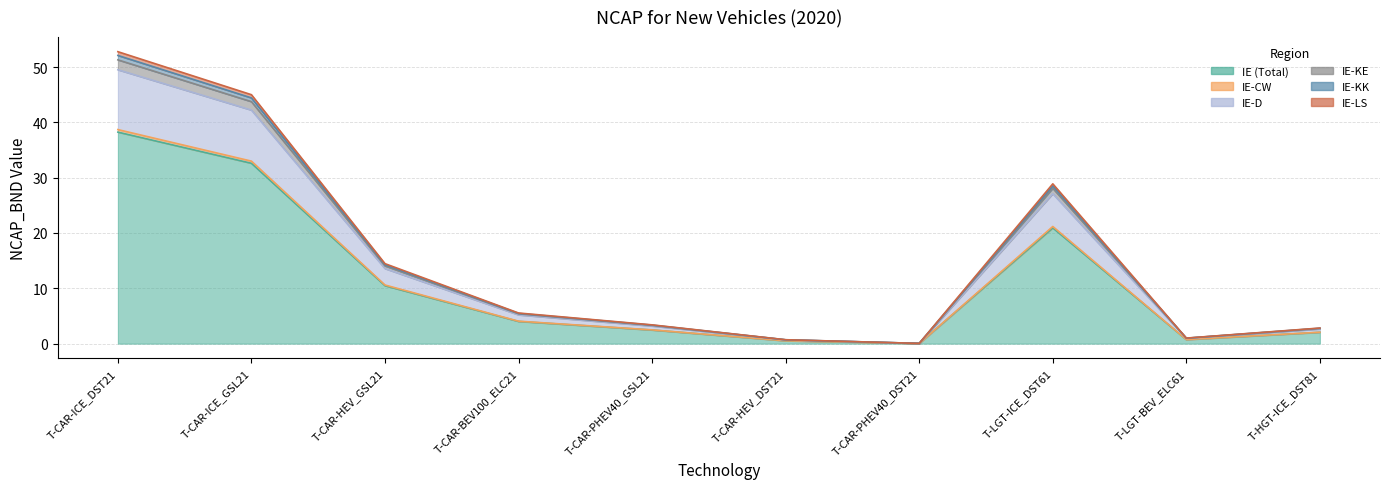

Rank the categories by IE-LS value from lowest to highest.

T-CAR-PHEV40_DST21, T-CAR-HEV_DST21, T-LGT-BEV_ELC61, T-HGT-ICE_DST81, T-CAR-PHEV40_GSL21, T-CAR-BEV100_ELC21, T-CAR-HEV_GSL21, T-LGT-ICE_DST61, T-CAR-ICE_GSL21, T-CAR-ICE_DST21